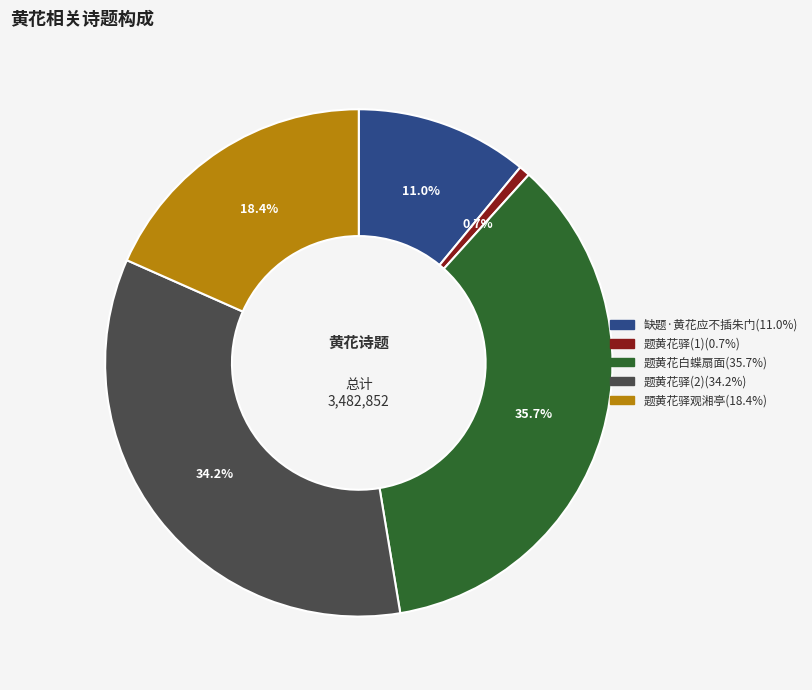

Is there a majority slice in this chart?

No